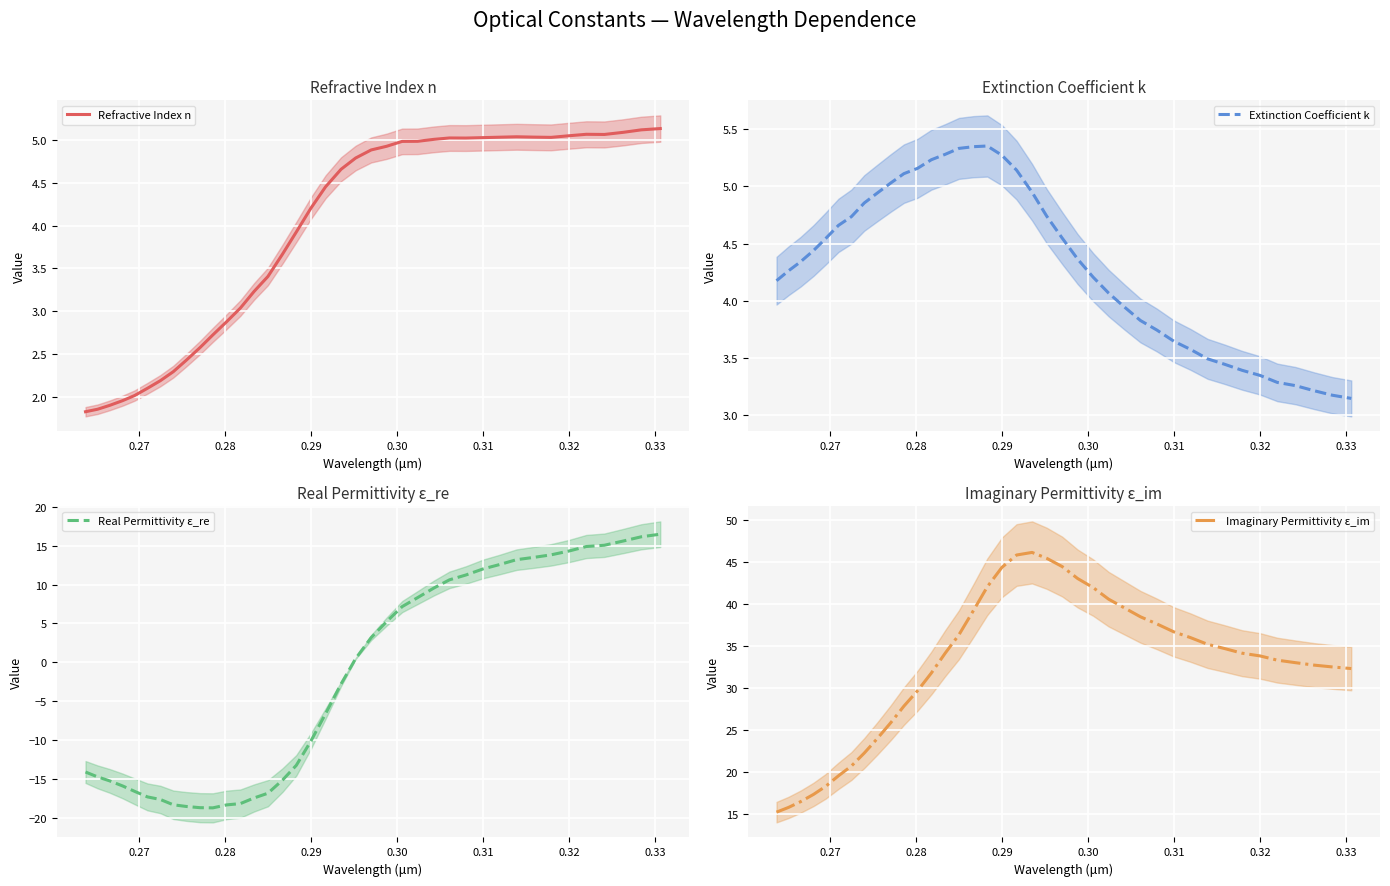

At which label does Refractive Index n first exceed 4?

0.29